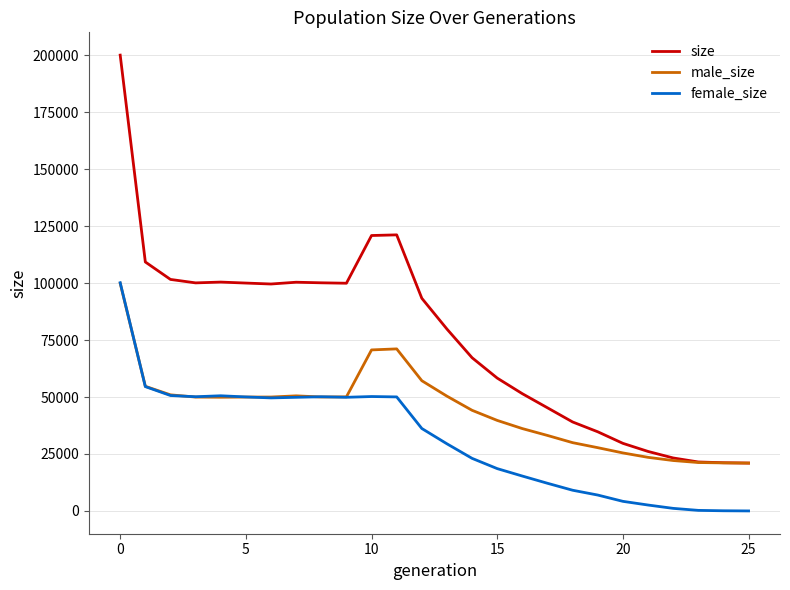

Which series has the largest total across all categories?

size